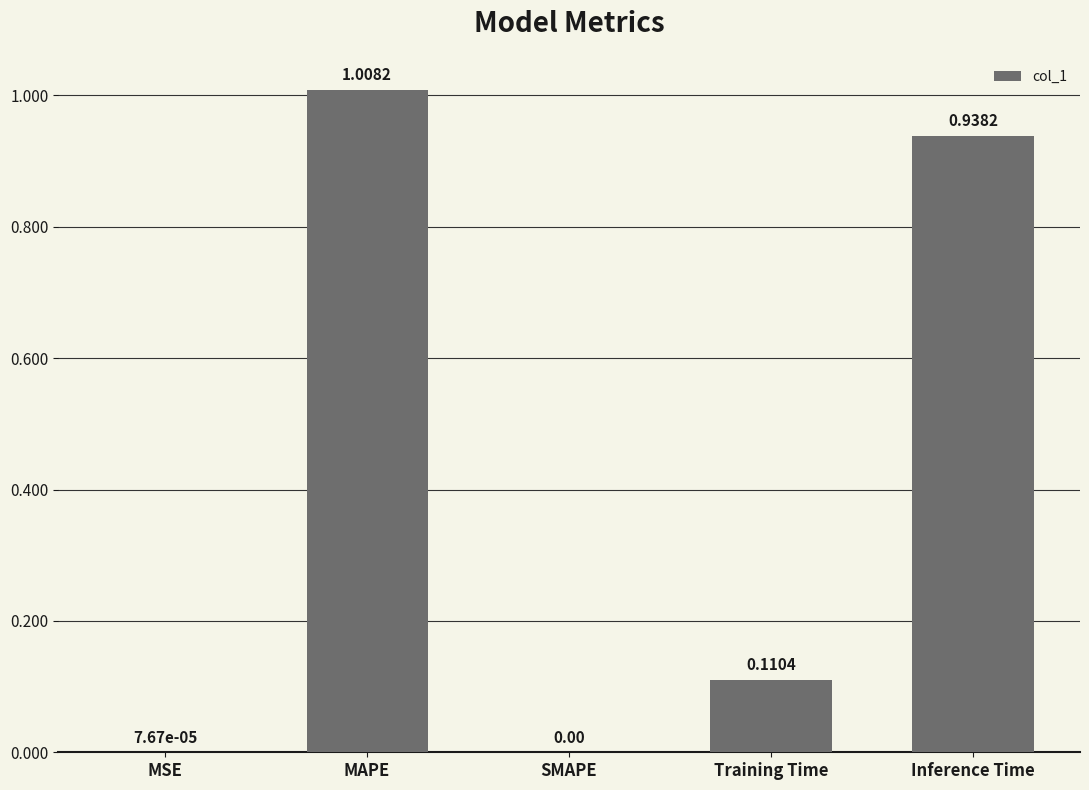

Which label corresponds to the largest value in the chart?

MAPE